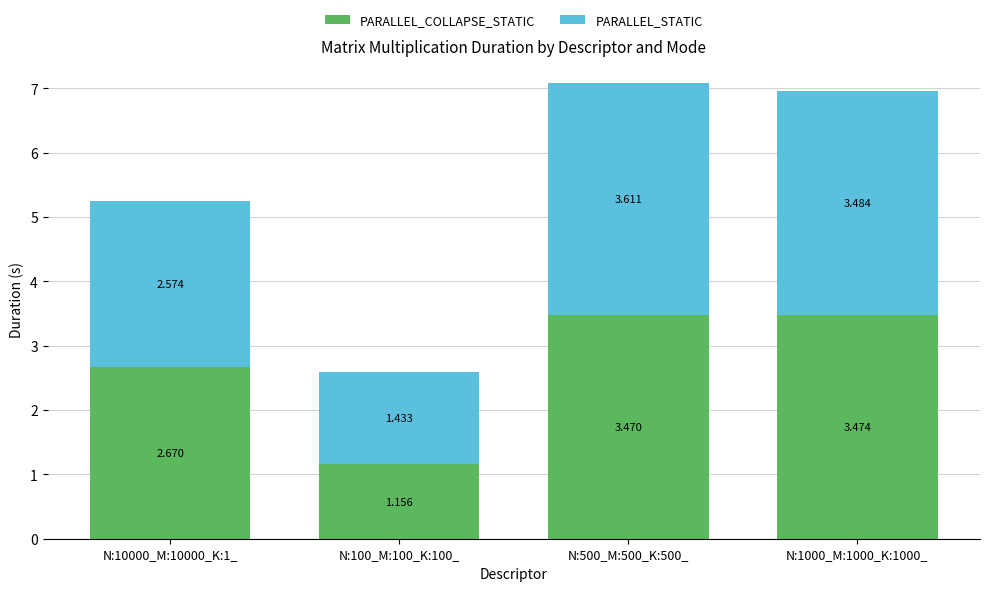

Is it true that PARALLEL_COLLAPSE_STATIC equals 4.8 at N:1000_M:1000_K:1000_?

False